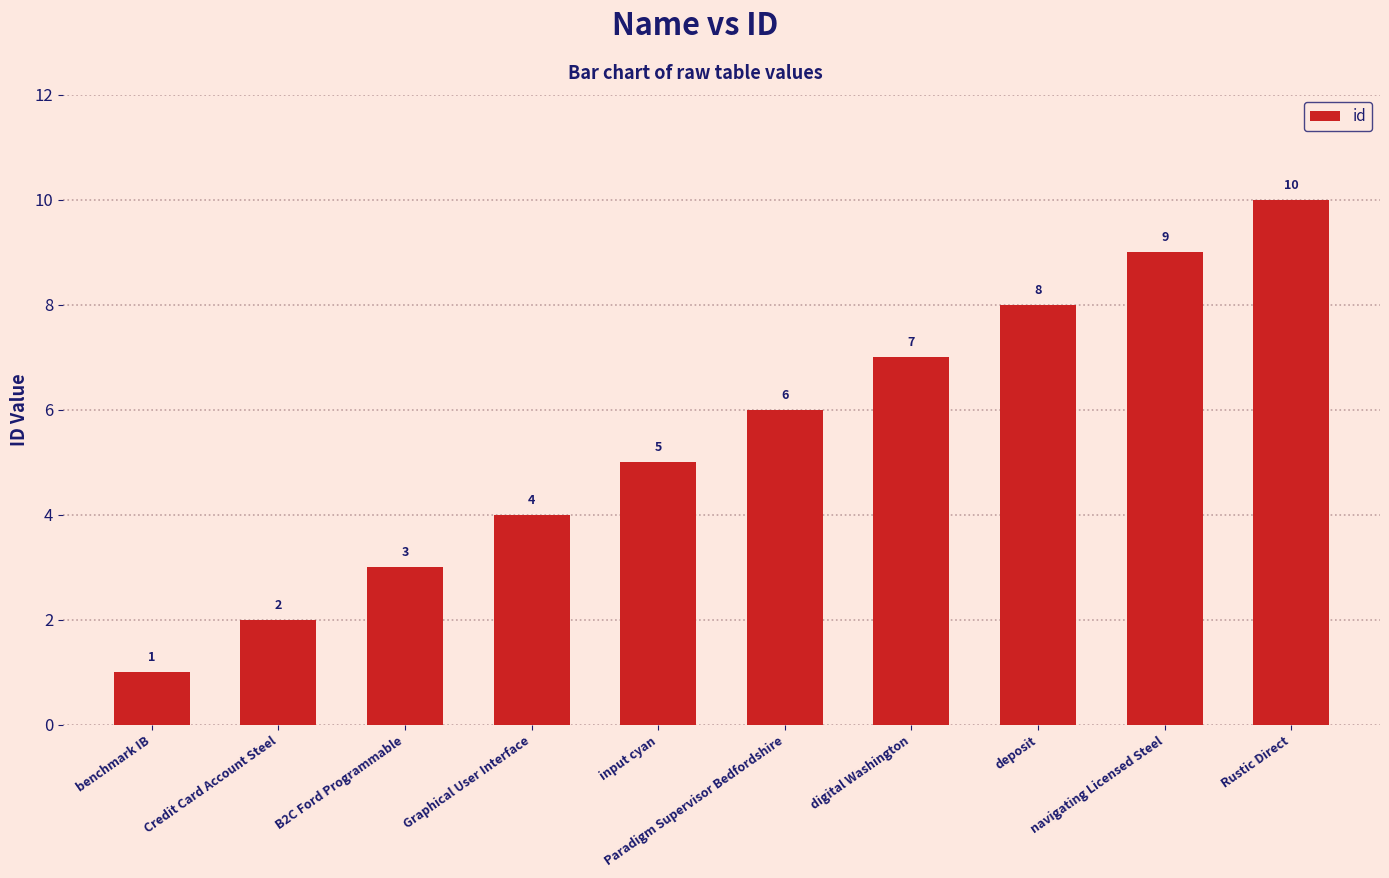

At which label is the value closest to 5?

input cyan